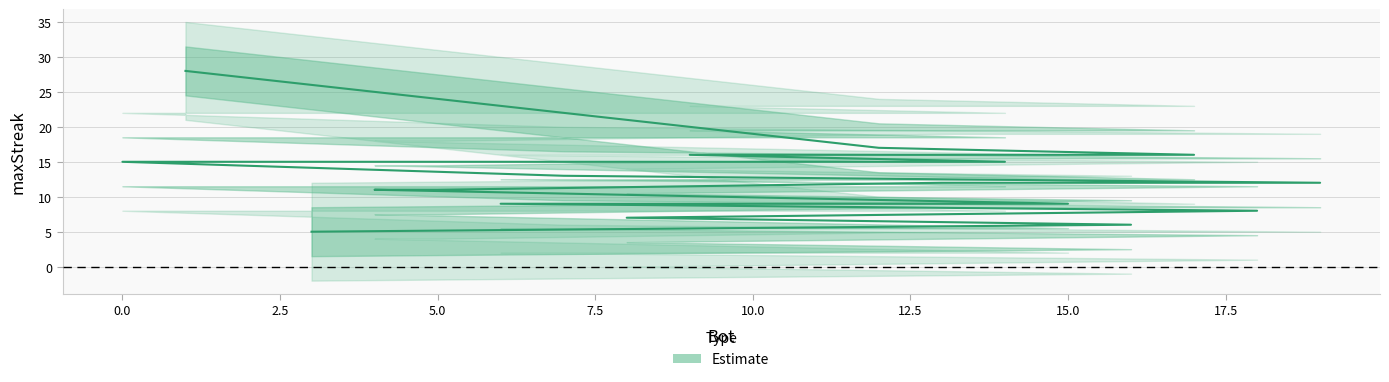

What is the maximum value shown in the chart?

28